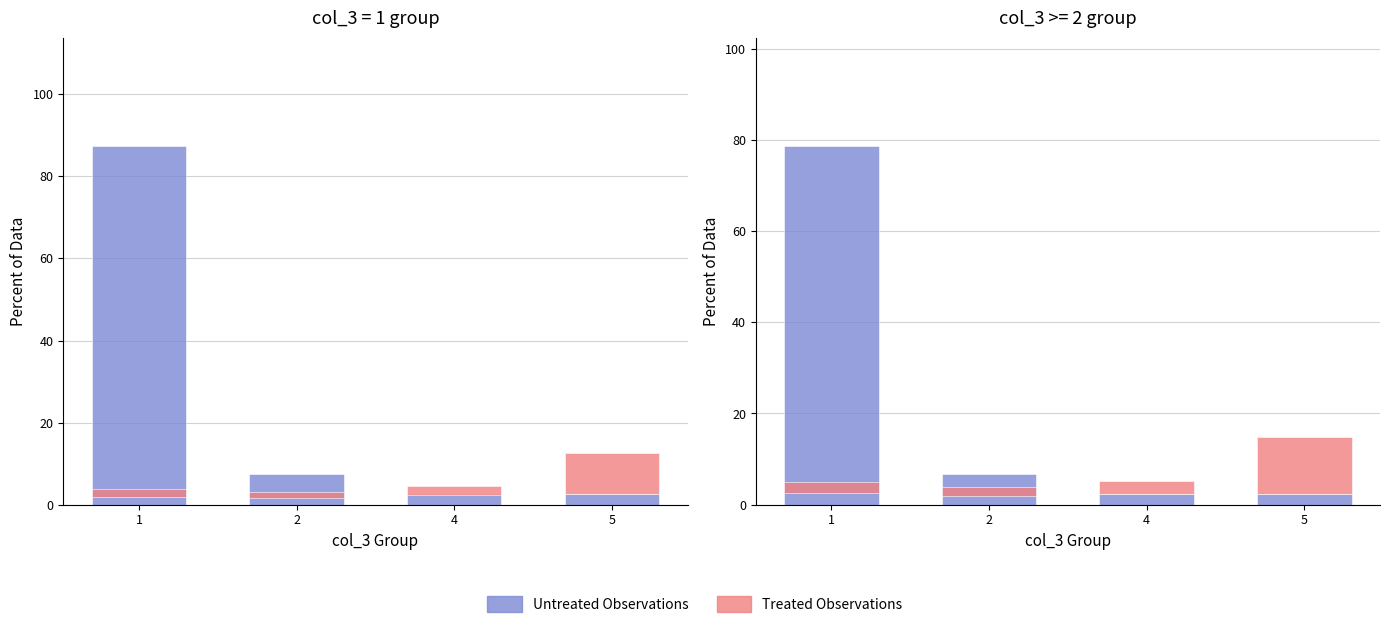

At which label is Treated Observations closest to 7?

4